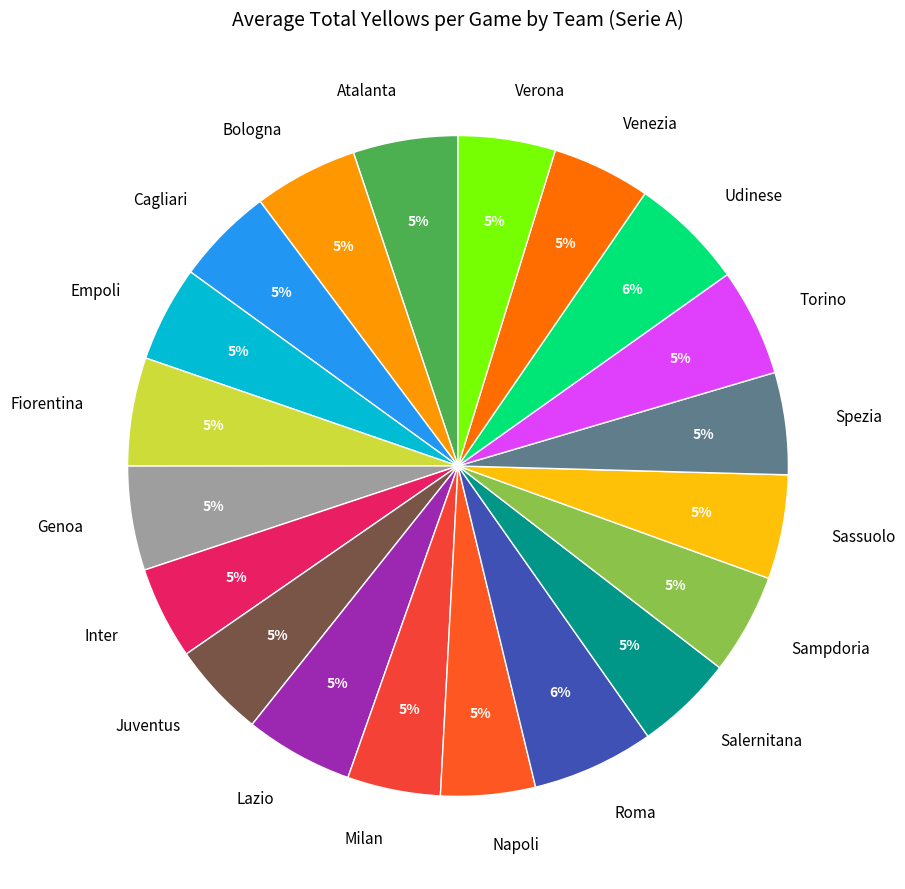

To the nearest percent, what portion does Torino represent?

5%